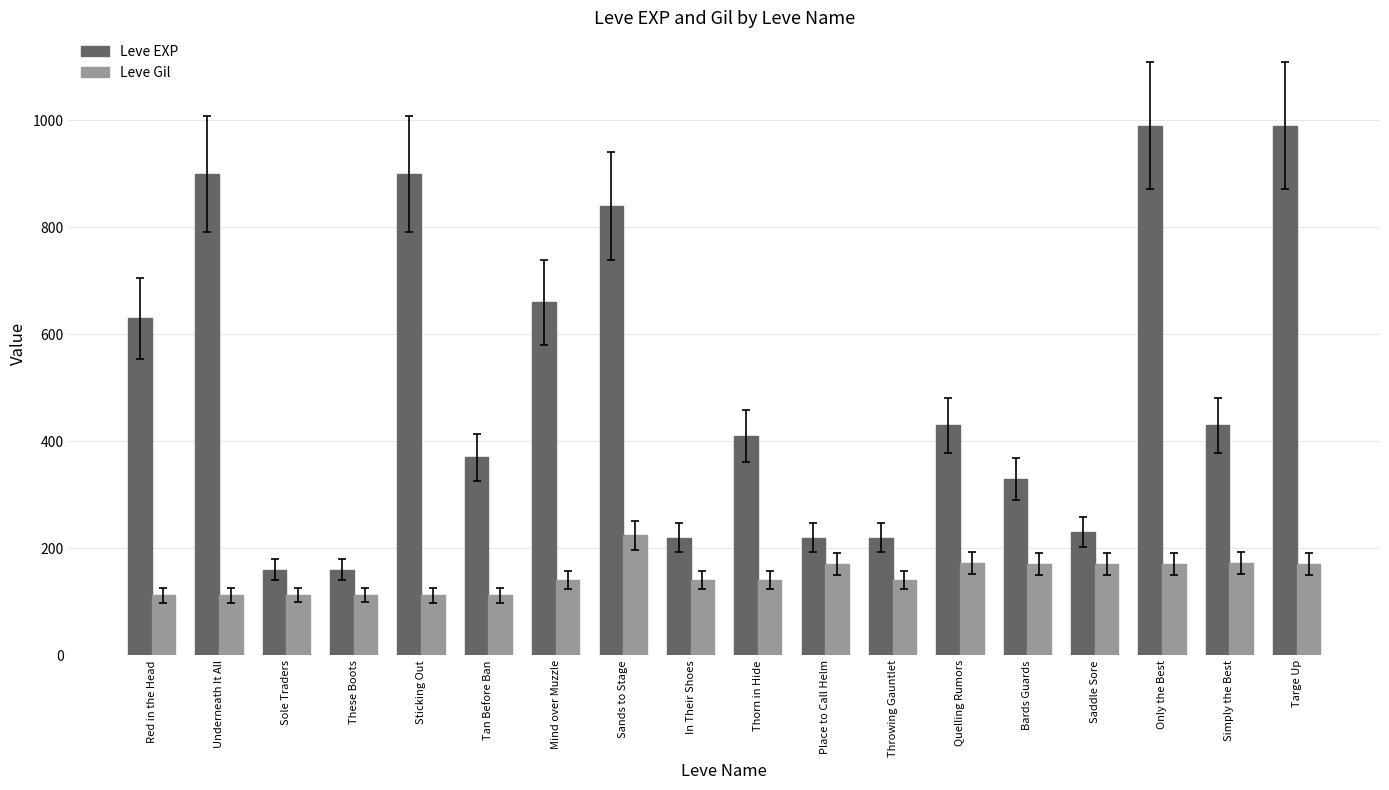

Count the number of data series in this chart.

2